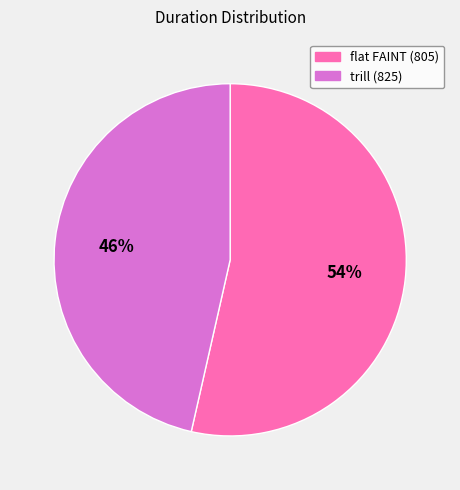

Which category accounts for the majority?

flat FAINT (805)